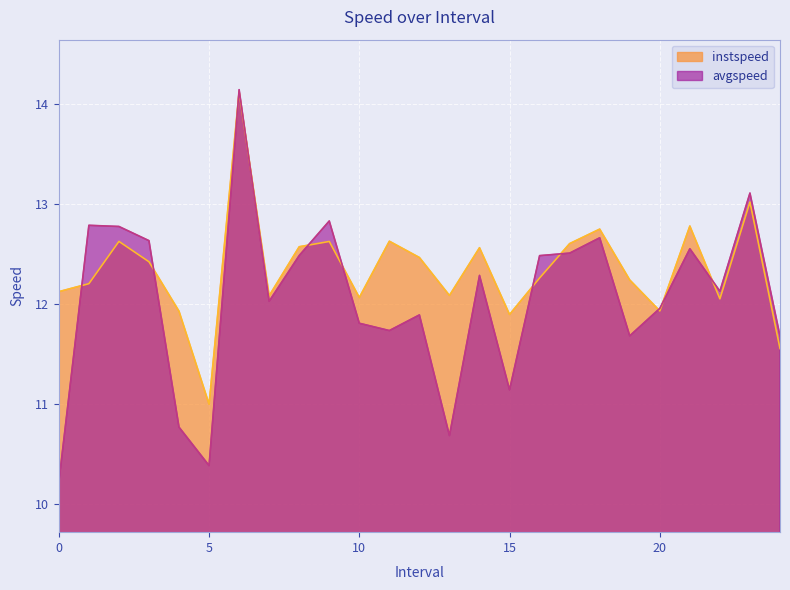

What is the spread (max minus min) of values at 22.0?

0.1